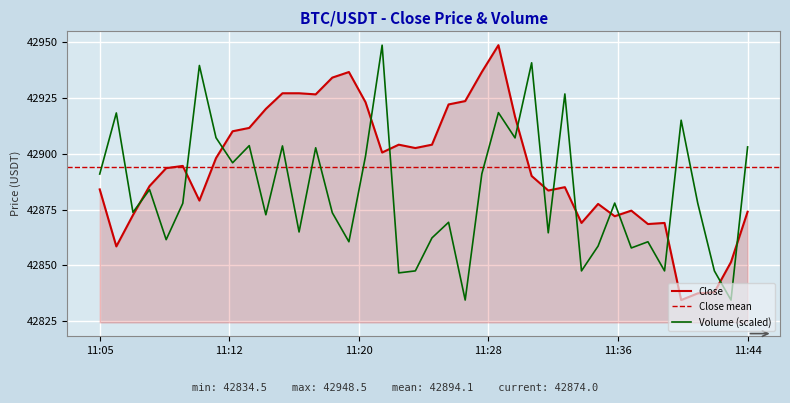

What is the highest value of the Close series?

42948.5